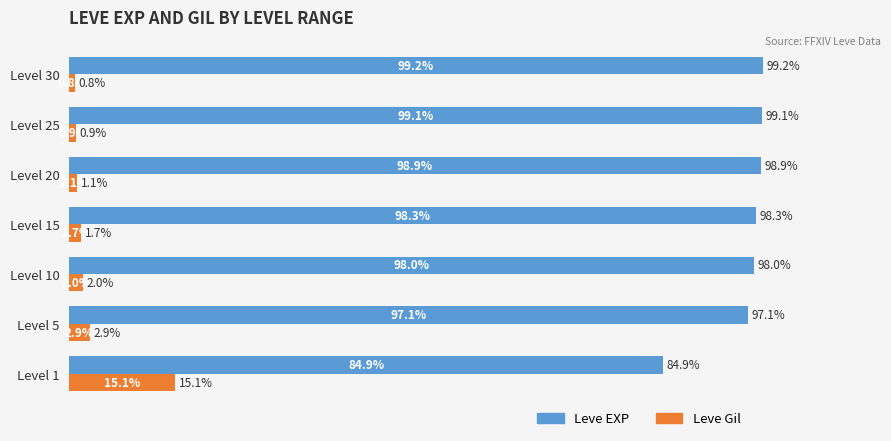

Is the value of Leve Gil at Level 5 greater than the value of Leve EXP at Level 15?

No